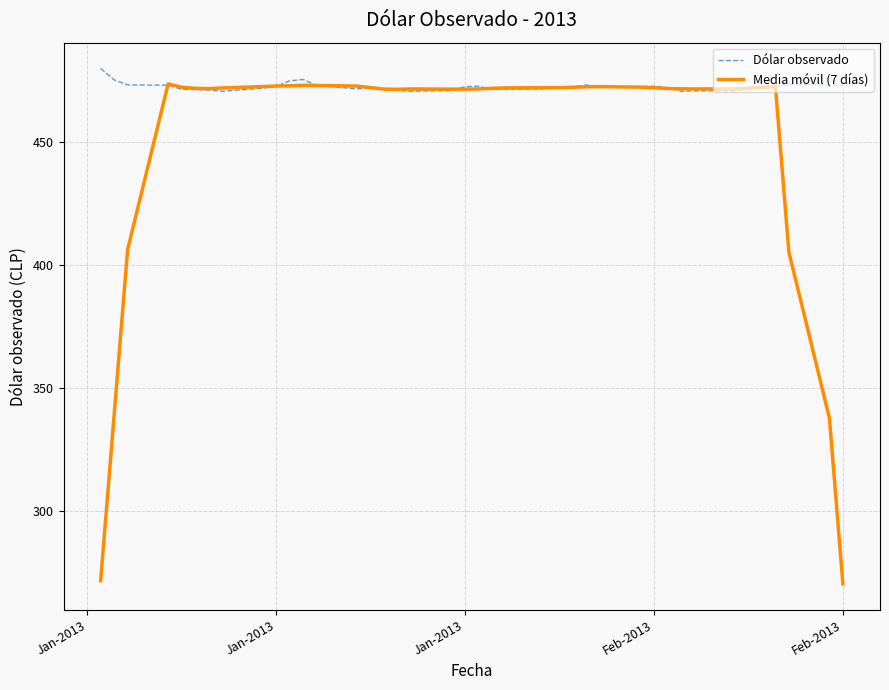

Which series has the widest spread of values?

Media móvil (7 días)